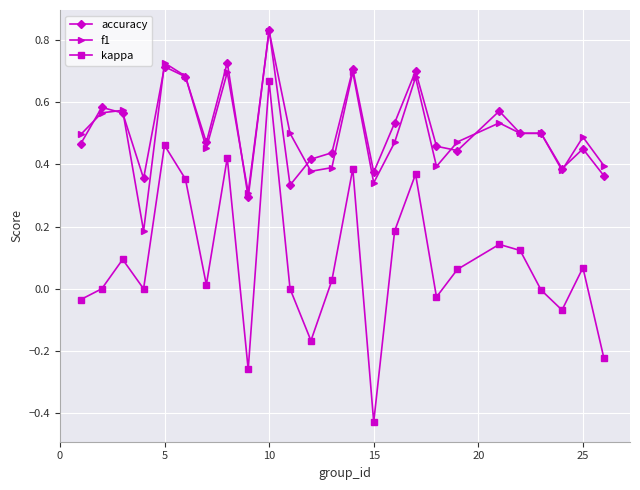

In kappa, how many points are higher than both neighbors (excluding endpoints)?

8